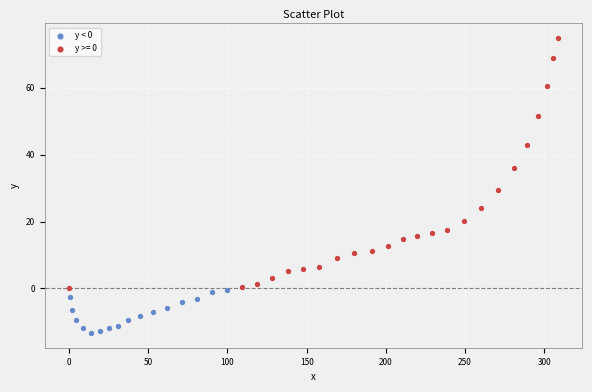

Which series reaches the minimum Y coordinate?

y < 0